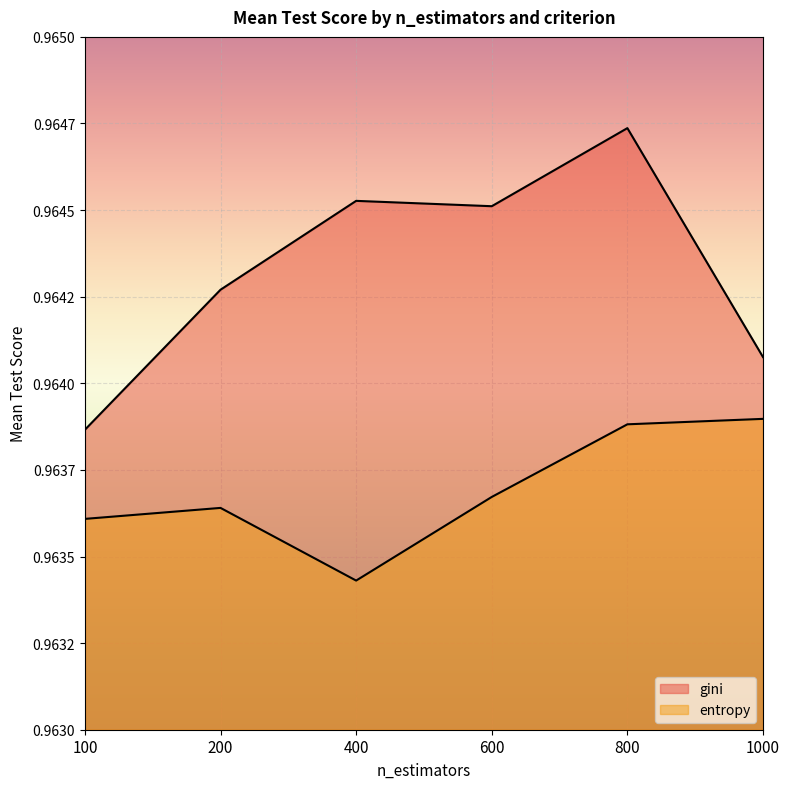

What is the maximum value shown in the chart?

1.0